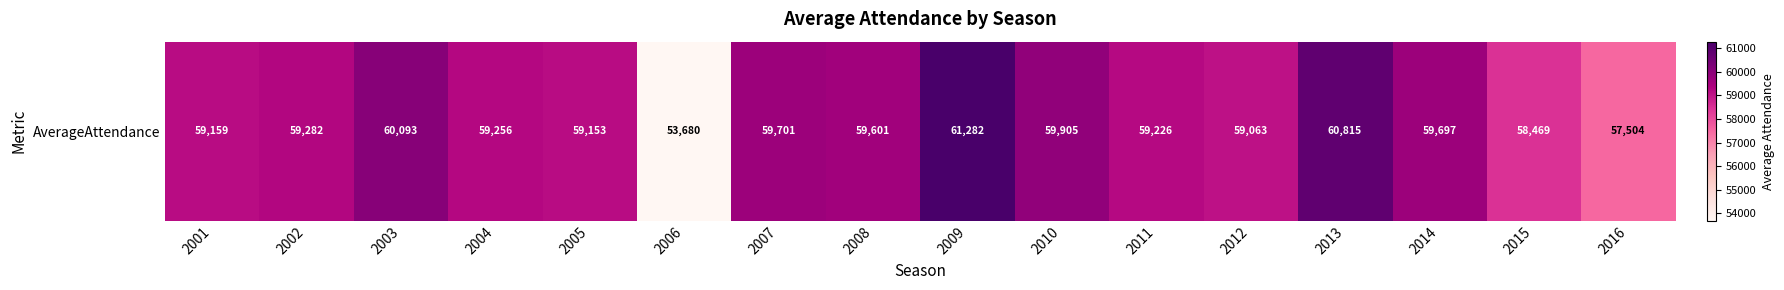

List the labels in order of value, largest first.

2009, 2013, 2003, 2010, 2007, 2014, 2008, 2002, 2004, 2011, 2001, 2005, 2012, 2015, 2016, 2006